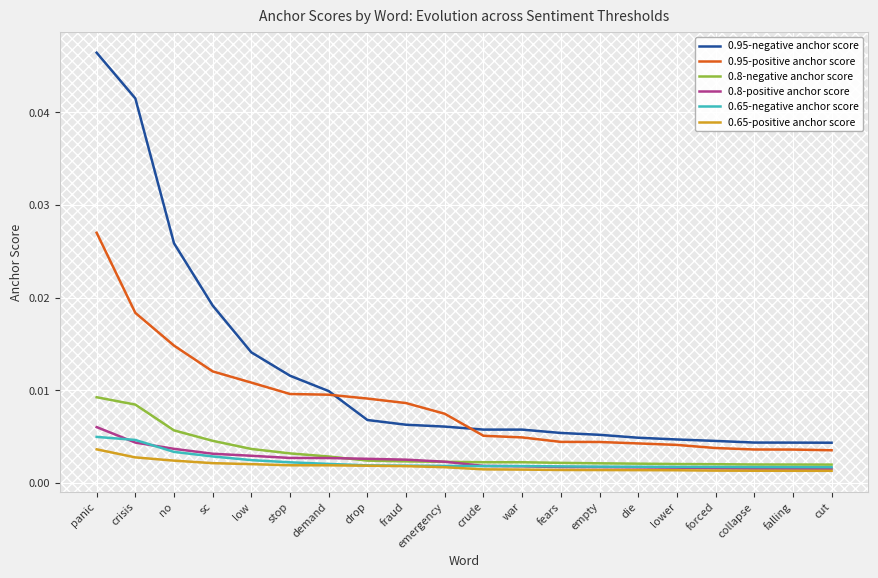

Which series has the widest spread of values?

0.95-negative anchor score